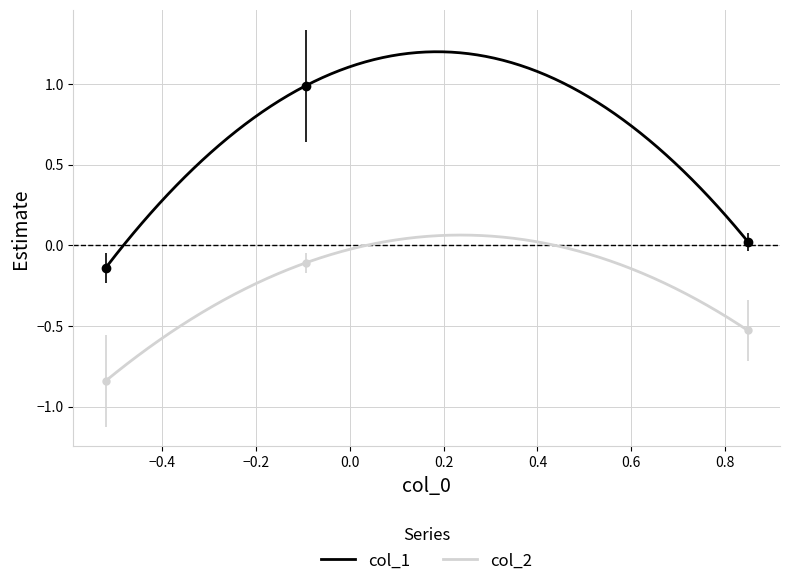

Rank the series by their average value, from highest to lowest.

col_1, col_2